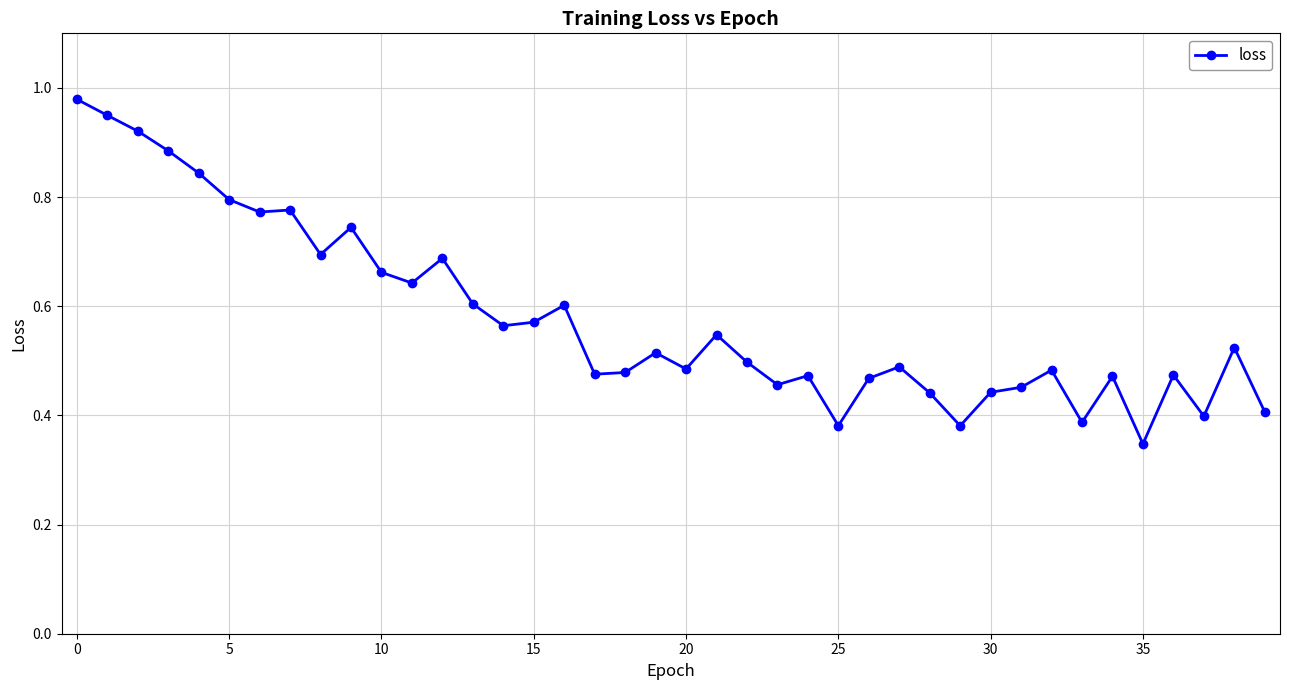

What is the sum of all values?

23.2